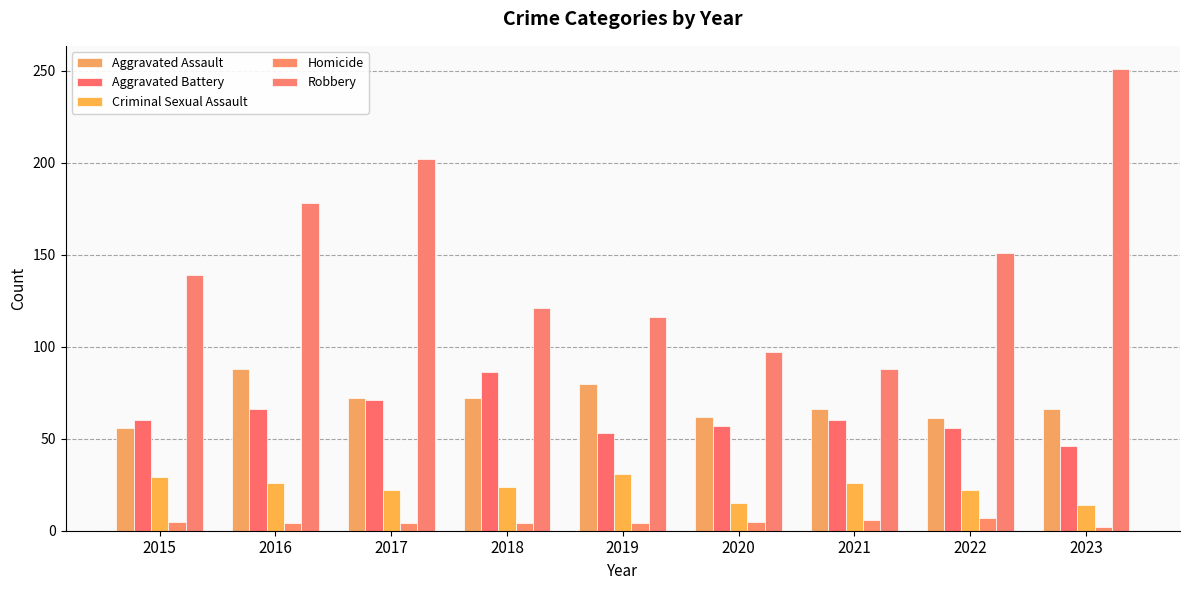

Reading left to right, extract all data points from this chart.

Aggravated Assault: 2015=56	2016=88	2017=72	2018=72	2019=80	2020=62	2021=66	2022=61	2023=66
Aggravated Battery: 2015=60	2016=66	2017=71	2018=86	2019=53	2020=57	2021=60	2022=56	2023=46
Criminal Sexual Assault: 2015=29	2016=26	2017=22	2018=24	2019=31	2020=15	2021=26	2022=22	2023=14
Homicide: 2015=5	2016=4	2017=4	2018=4	2019=4	2020=5	2021=6	2022=7	2023=2
Robbery: 2015=139	2016=178	2017=202	2018=121	2019=116	2020=97	2021=88	2022=151	2023=251